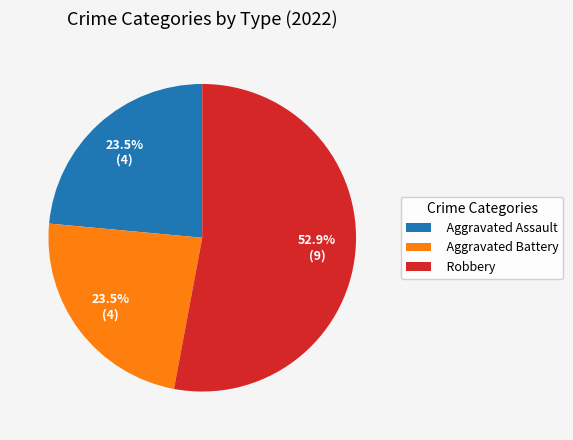

How much of the chart is everything except Aggravated Assault?

76.5%